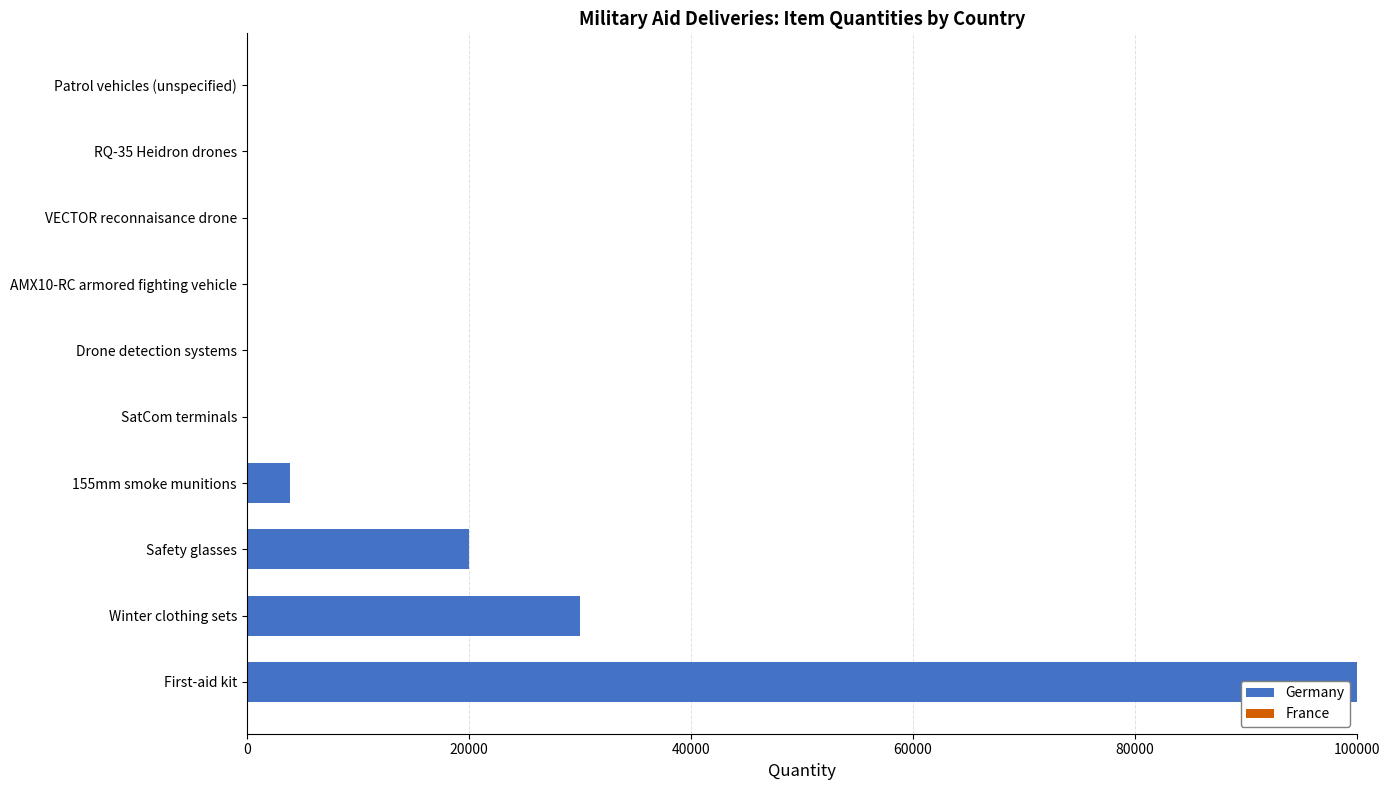

At which label does Germany reach its peak?

First-aid kit